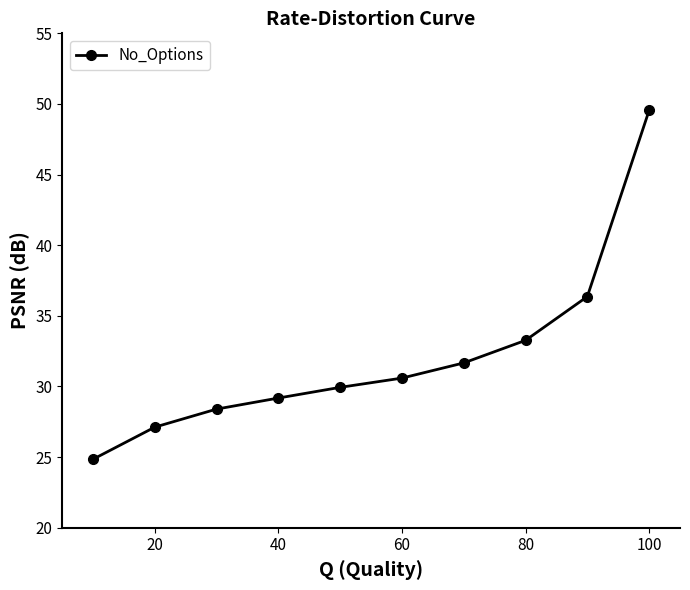

What is the difference between the maximum and second lowest values?

22.4